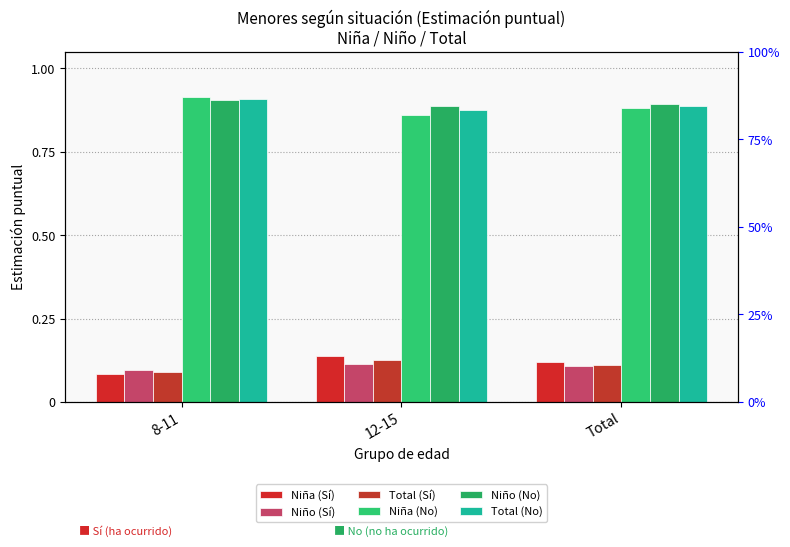

How many bars are there in total?

18